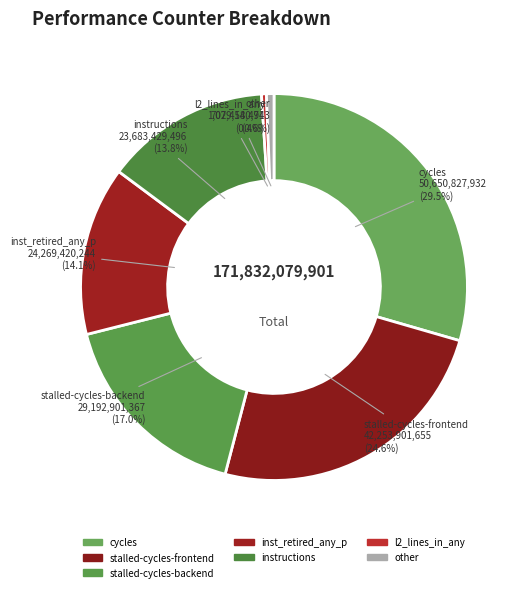

Which category has the biggest portion of the pie?

cycles